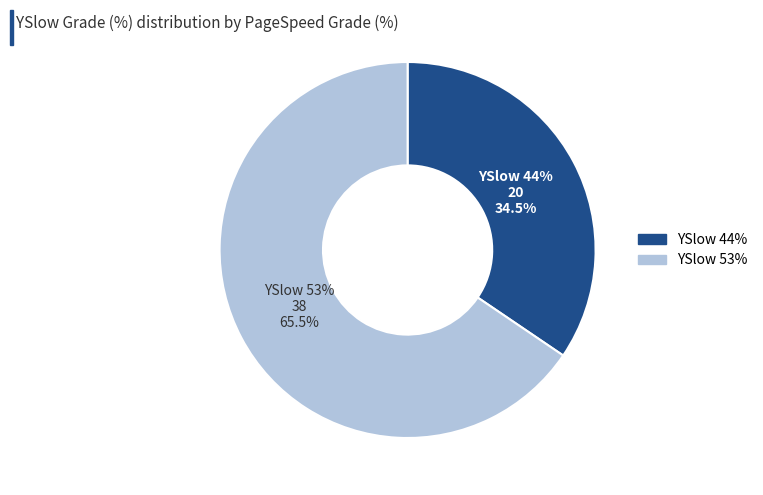

Rank the categories by value from highest to lowest.

53, 44